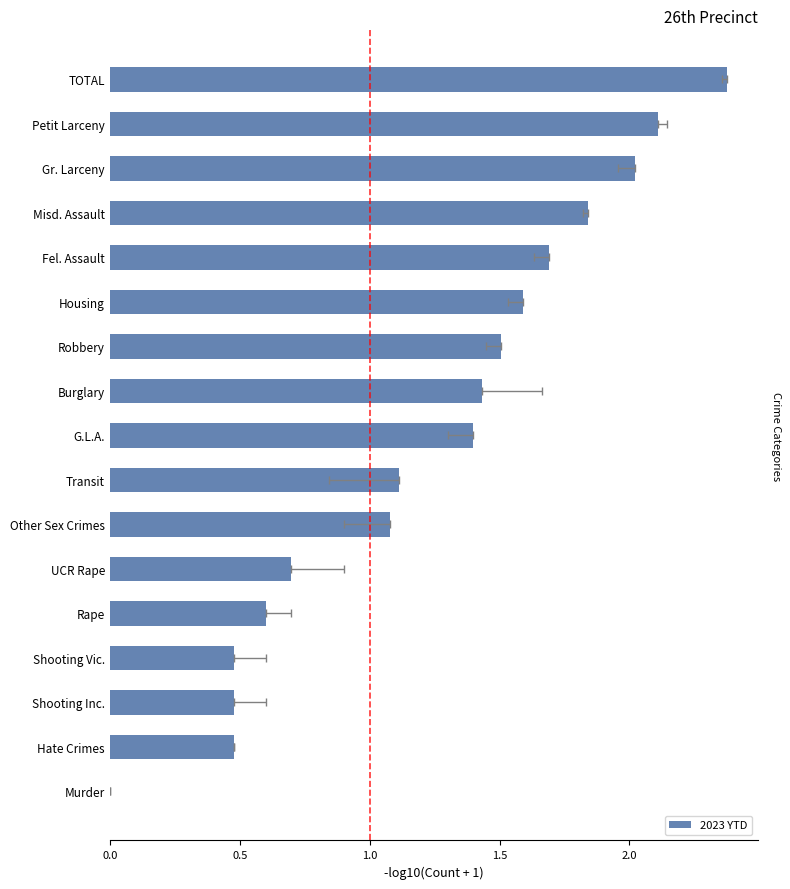

How many positive values are there?

16